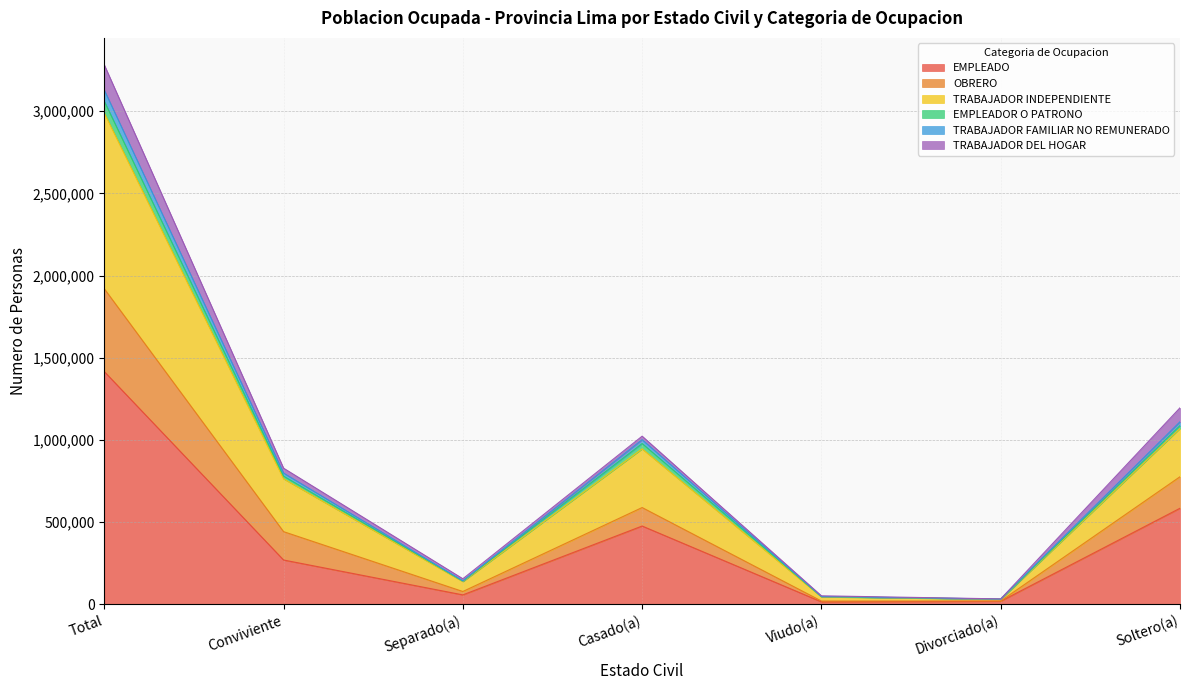

The value of EMPLEADO at Soltero(a) is 583549. True or false?

True